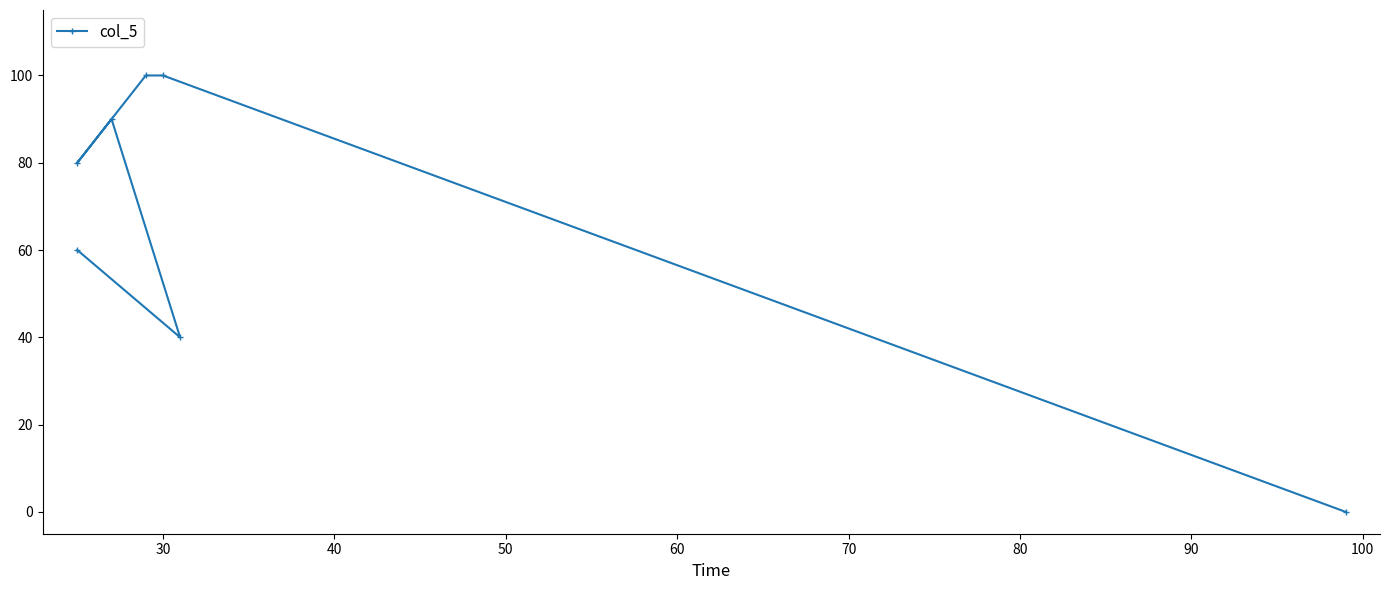

True or false: the data shows 28 at 30.

False